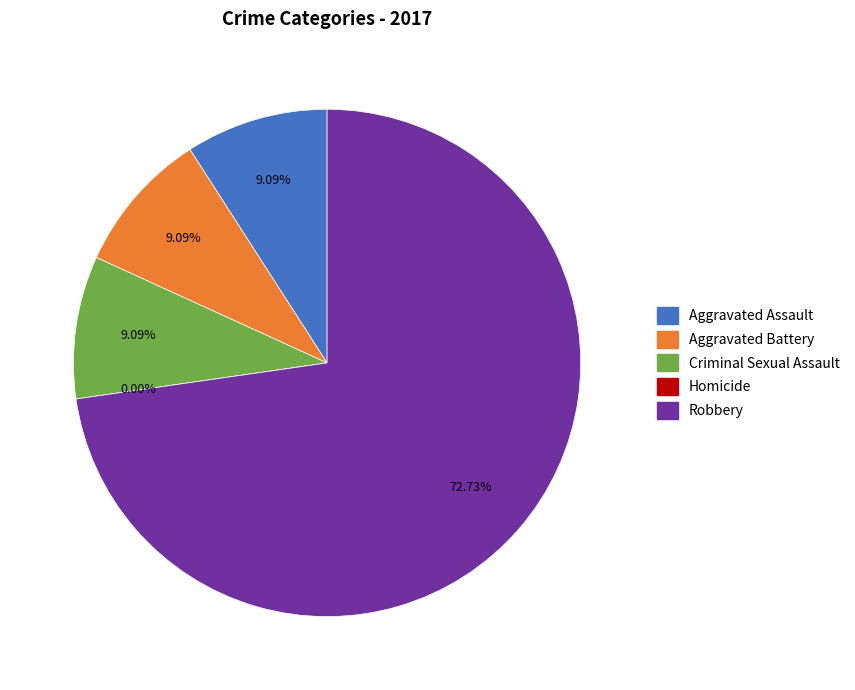

To the nearest percent, what portion does Aggravated Battery represent?

9%